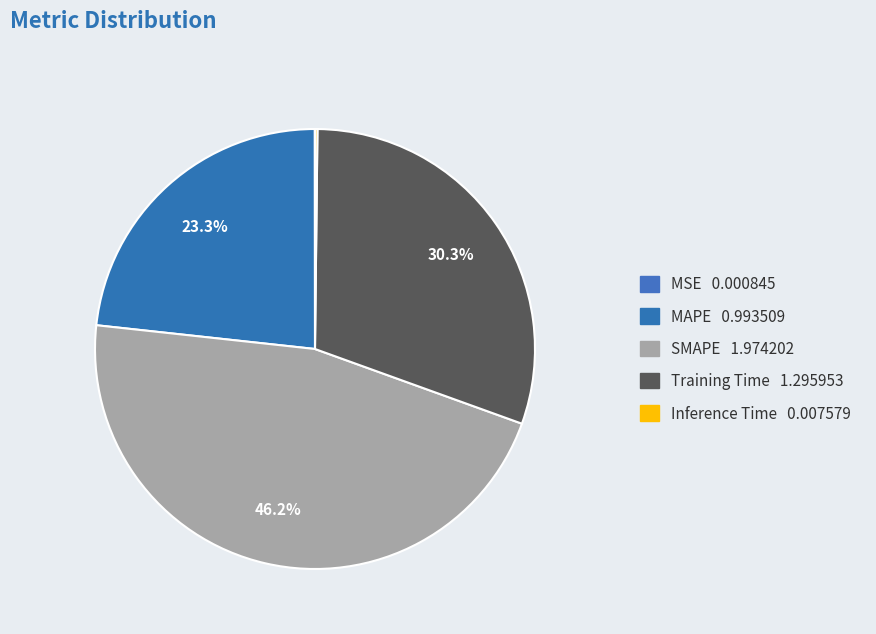

To the nearest percent, what is the average slice percentage?

20%